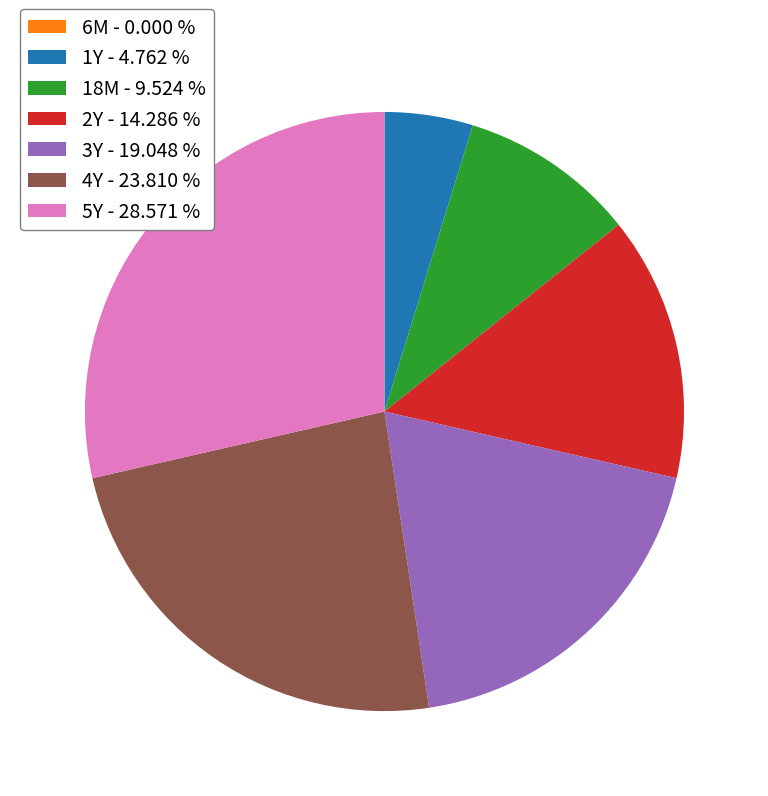

Do 1Y - 4.762 % and 4Y - 23.810 % together represent more than half of the pie?

No